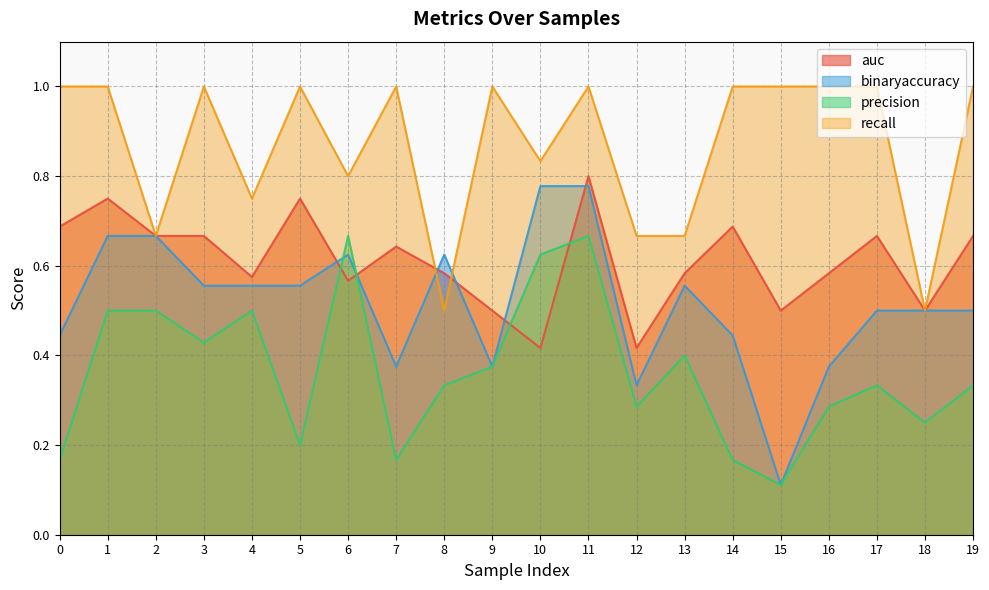

What is the lowest value of the auc series?

0.4